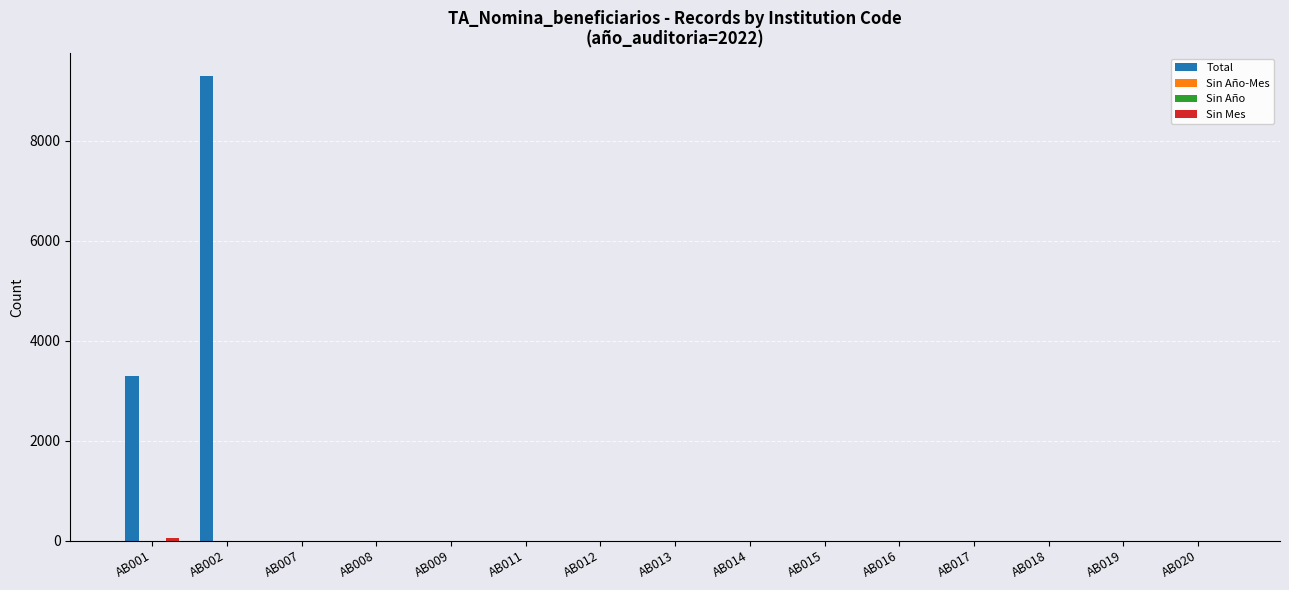

What are all the series names shown in the legend?

Total, Sin Año-Mes, Sin Año, Sin Mes